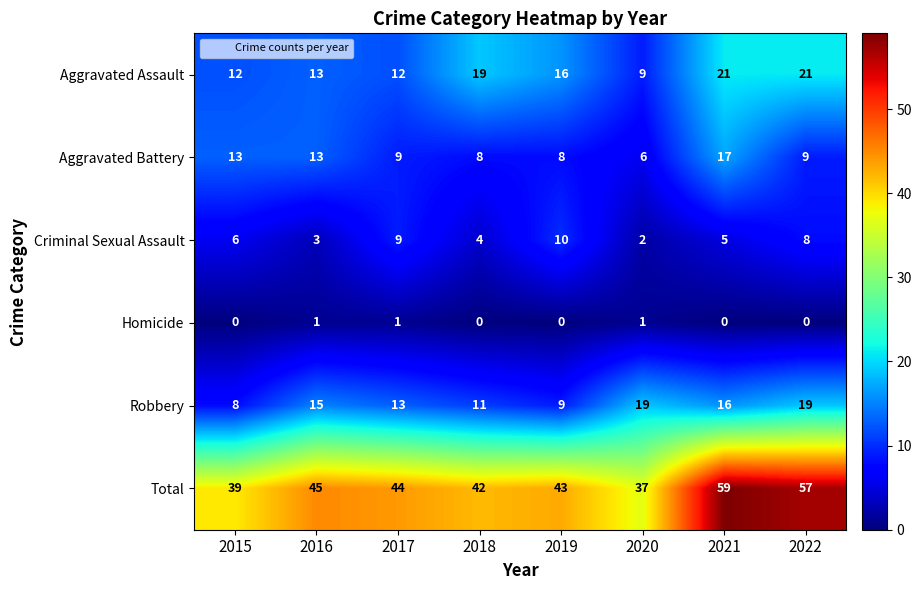

How many values in the Homicide series exceed 0?

3